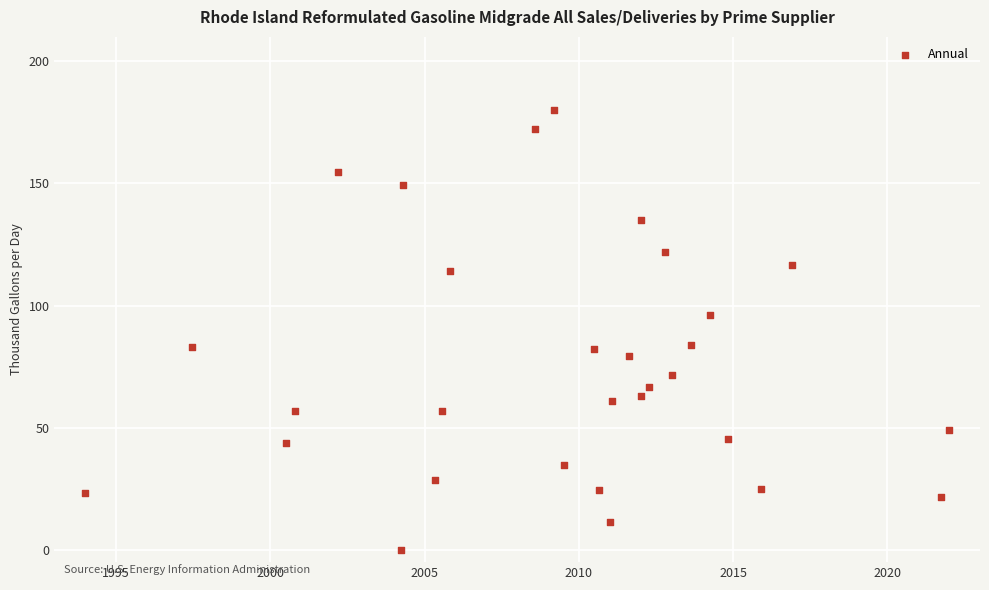

What is the range of Y values (max minus min)?

180.0